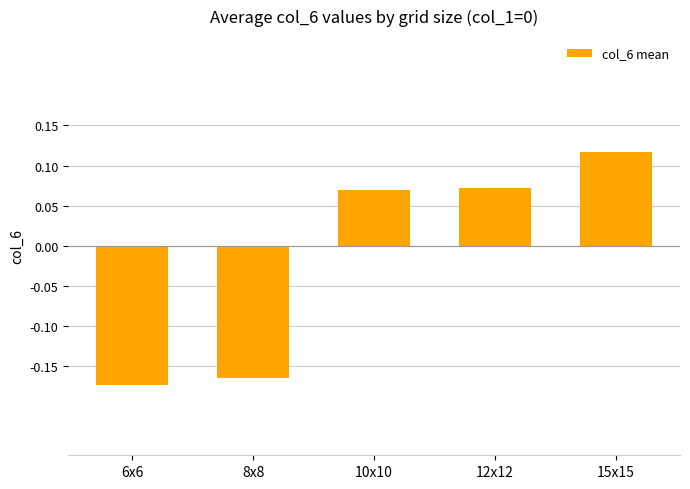

True or false: the data shows 0.2 at 15x15.

False